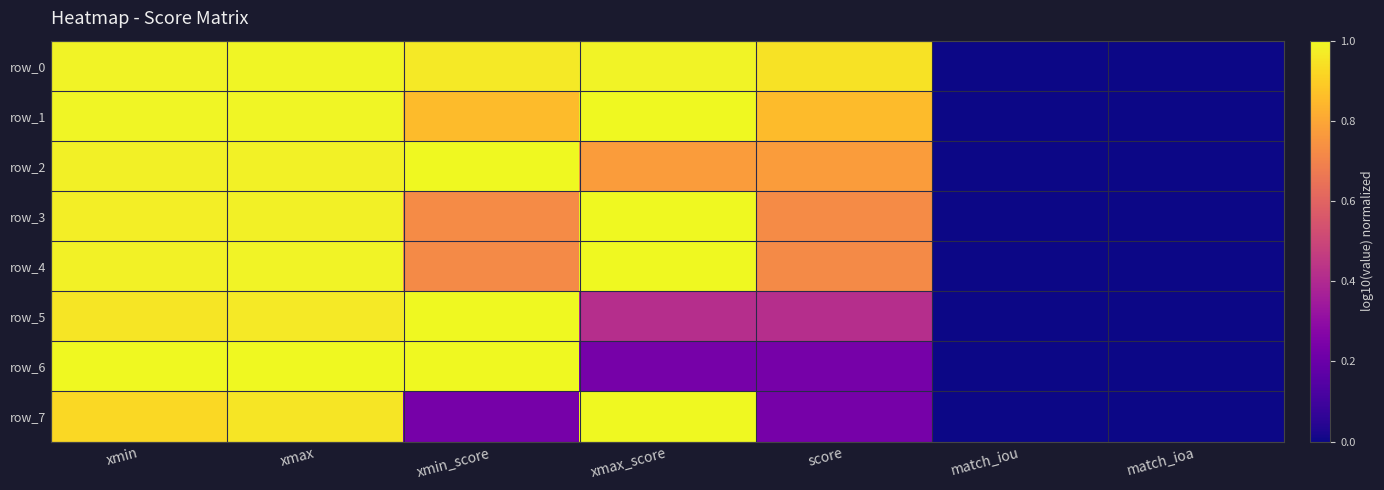

List the labels in order of row_3 value, smallest first.

match_iou, match_ioa, xmin_score, score, xmin, xmax, xmax_score